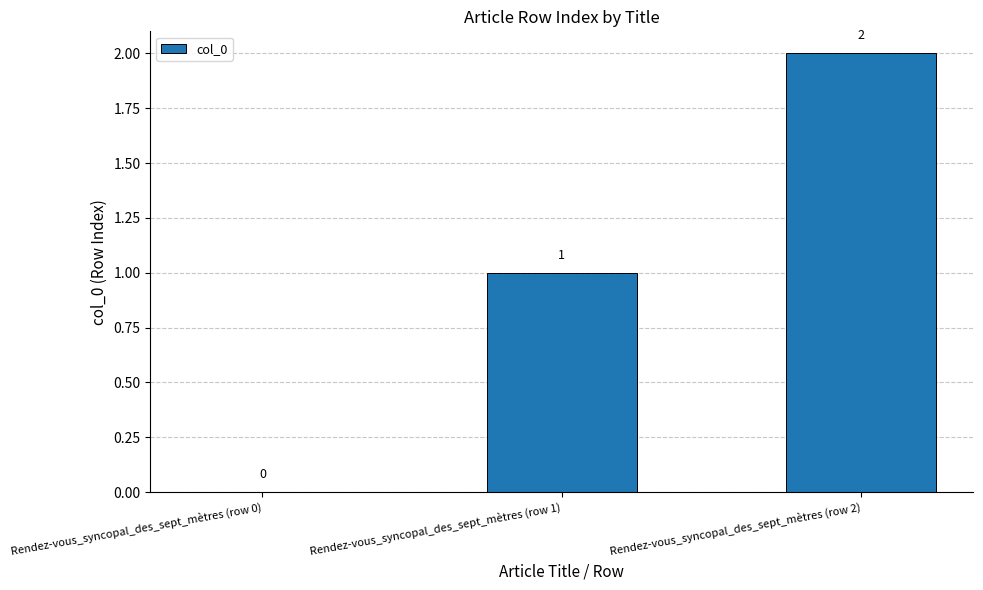

At which category does the chart reach its peak across all series?

Rendez-vous_syncopal_des_sept_mètres (row 2)